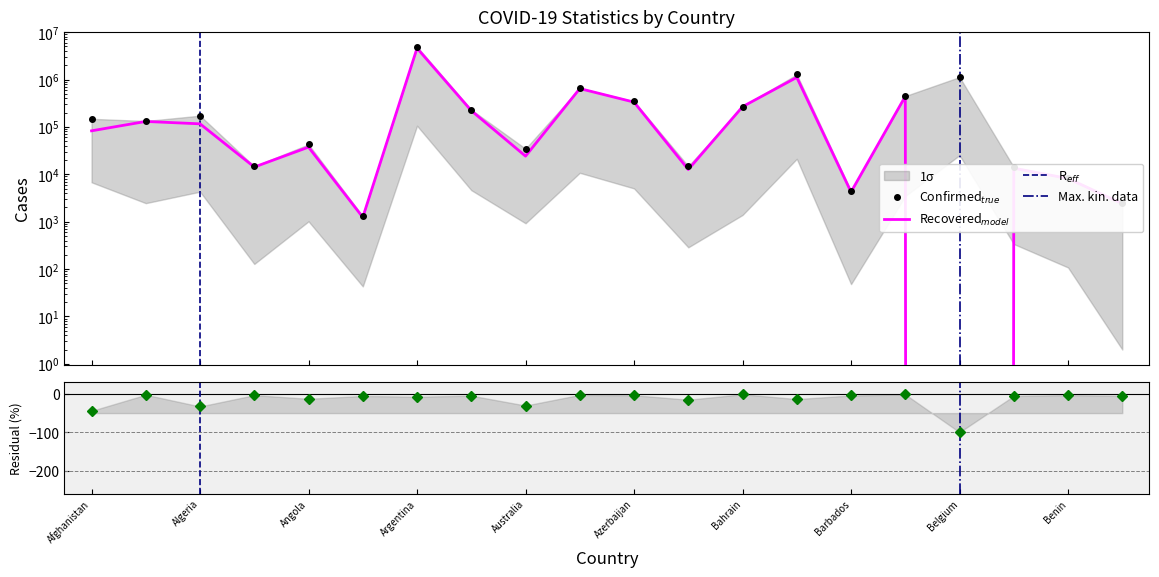

Which series changed the most between Australia and Bahamas?

Confirmed